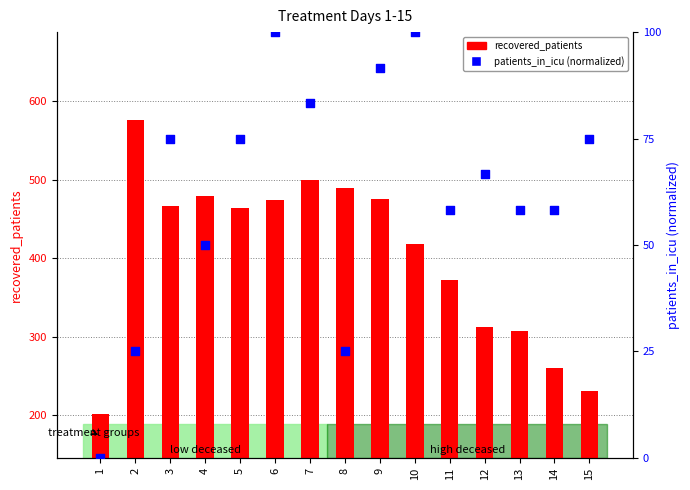

What are all the series names shown in the legend?

recovered_patients, patients_in_icu (normalized)